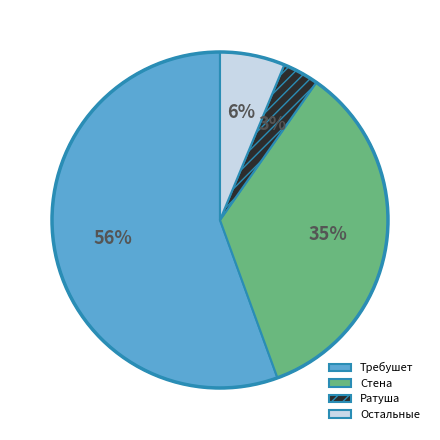

The Стена slice represents 35% of the pie. True or false?

True